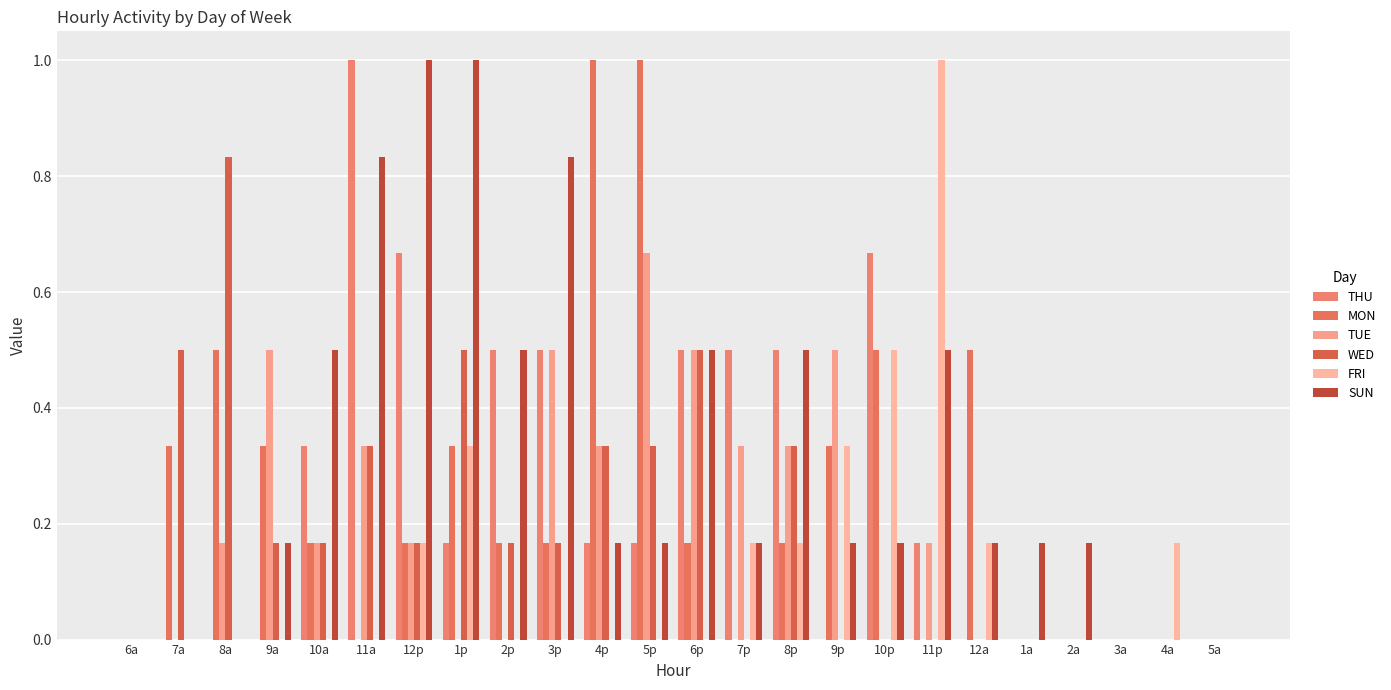

How many categories are shown in the chart?

24